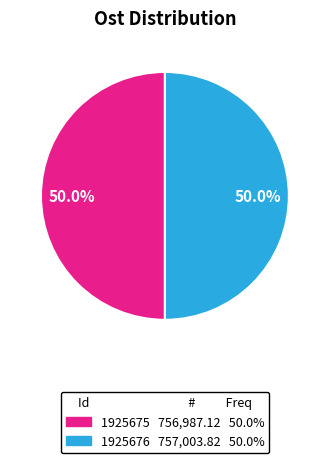

To the nearest percent, what portion does 1925676 represent?

50%